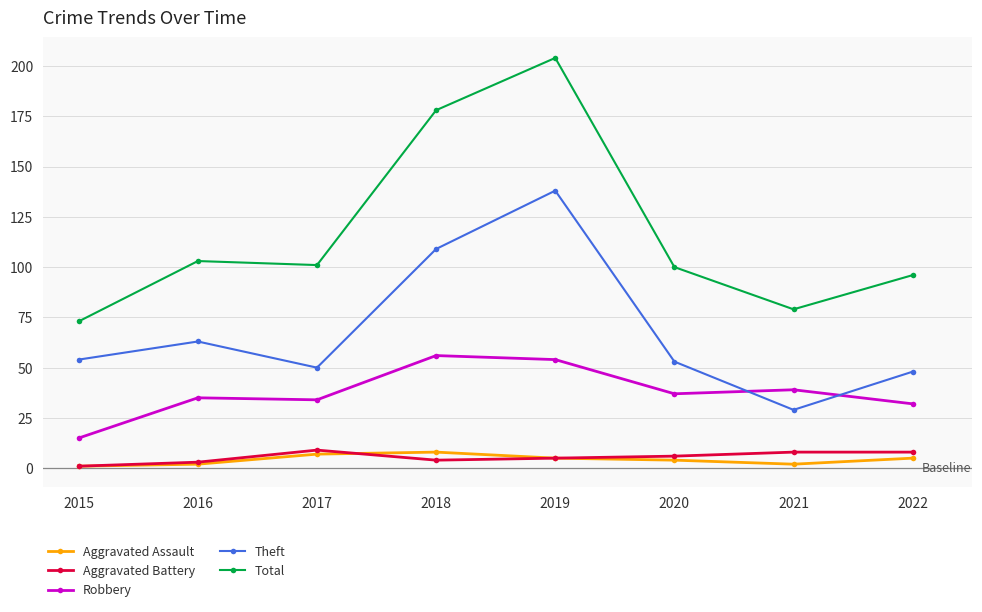

Is the value of Aggravated Battery at 2016 greater than the value of Robbery at 2016?

No